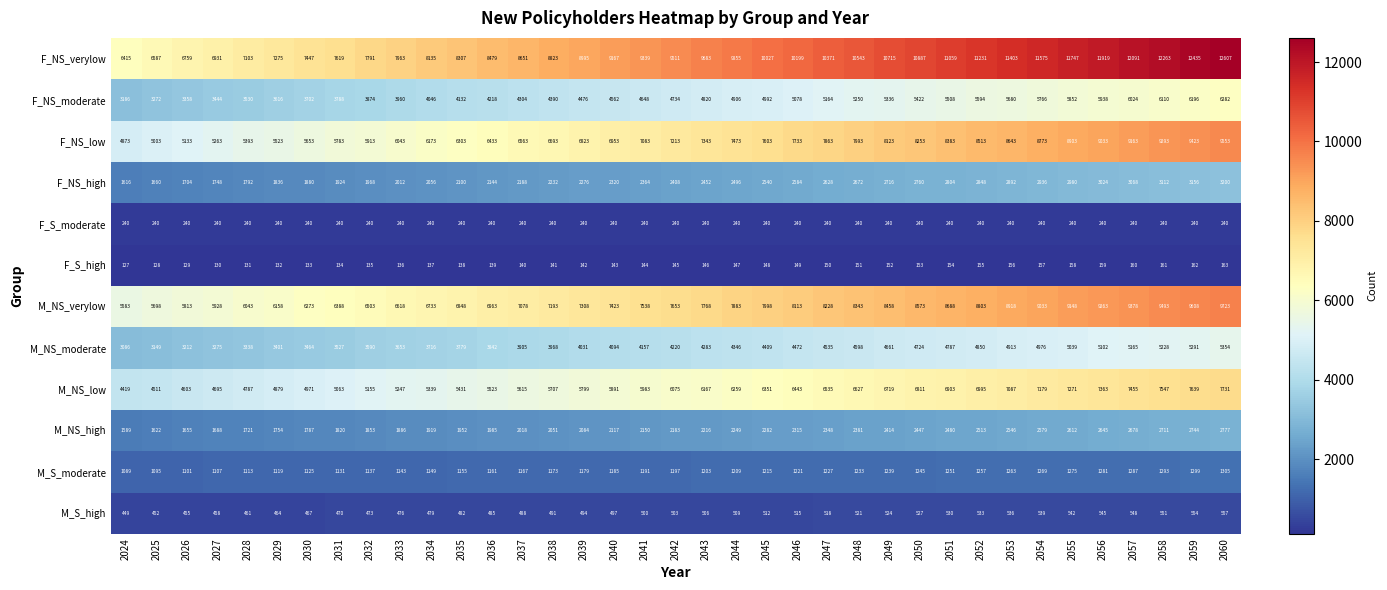

What is the average value of the M_NS_verylow series?

7653